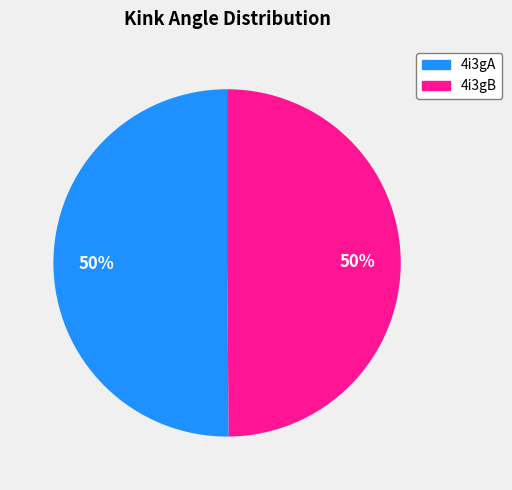

What is the ratio of the value at 4i3gA to the value at 4i3gB?

1.0